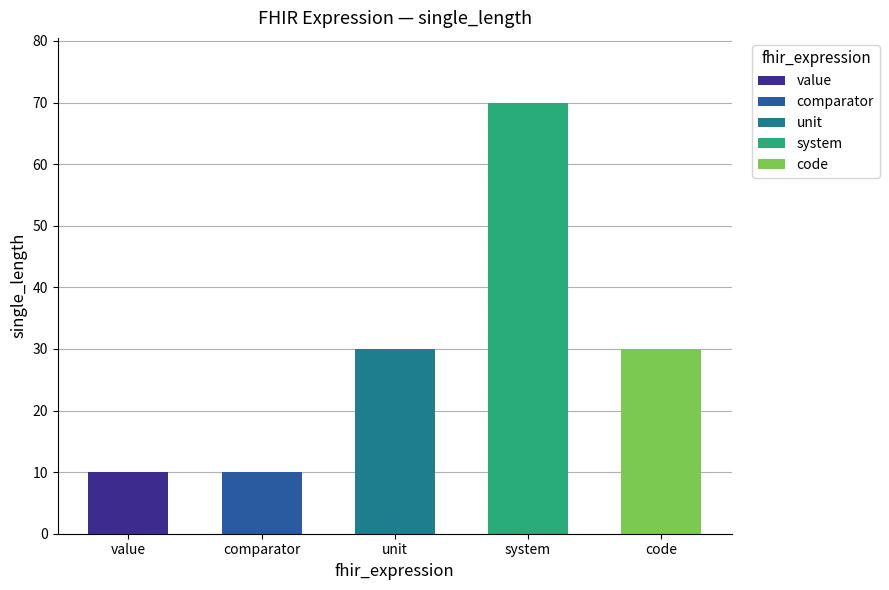

What is the difference between the maximum and minimum values?

60